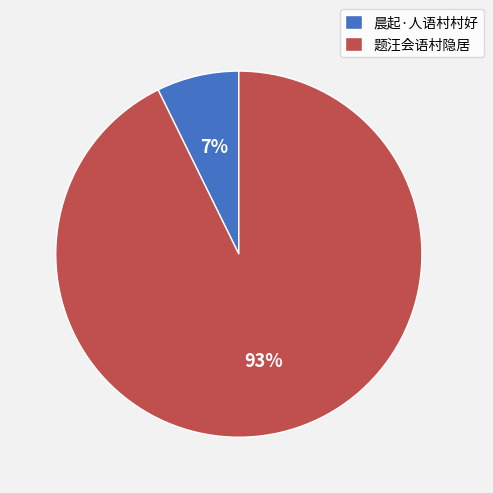

How many slices are in this pie chart?

2